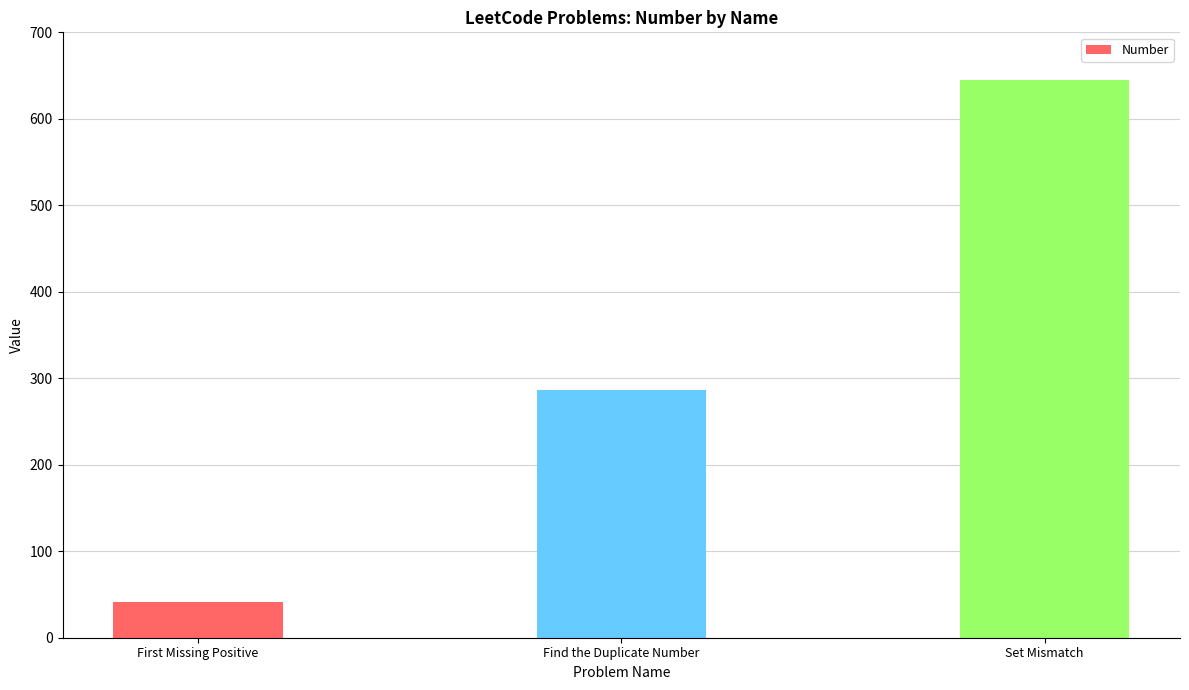

Reading left to right, transcribe all the data shown in this chart.

First Missing Positive=41	Find the Duplicate Number=287	Set Mismatch=645